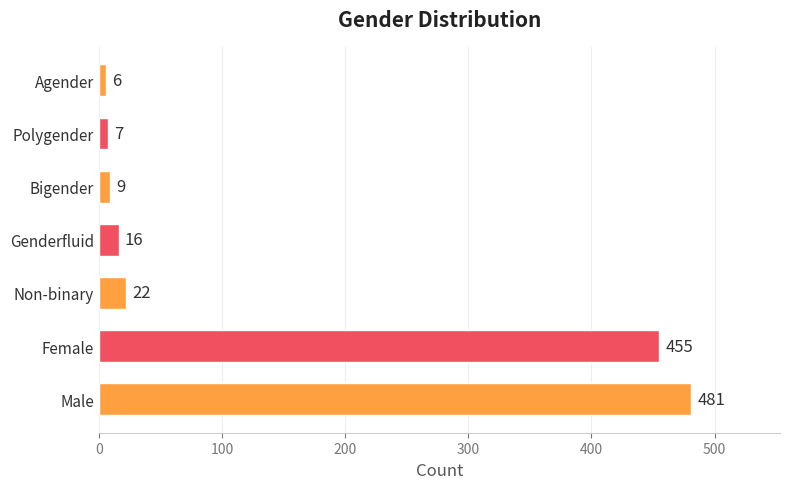

What is the ratio of the value at Male to the value at Non-binary?

21.9